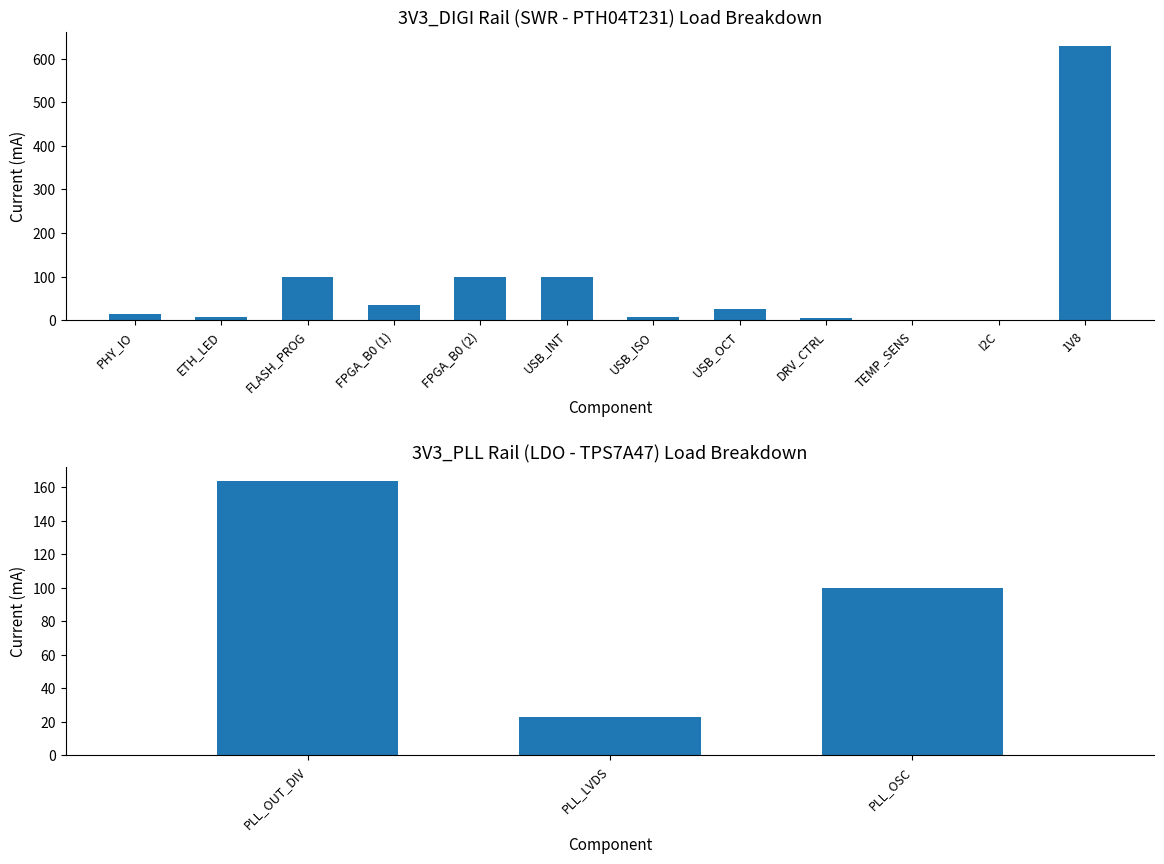

The value at PLL_OSC is 156.5. True or false?

False